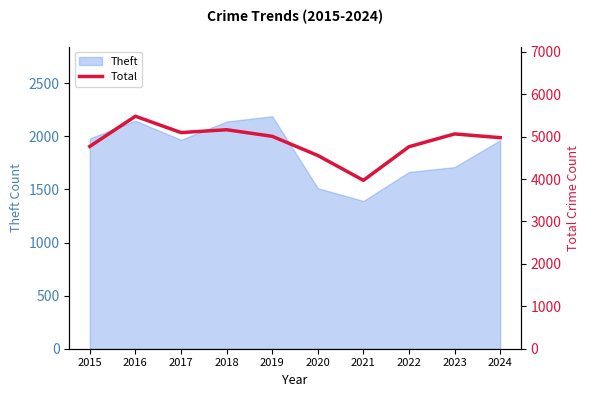

What is the minimum value shown in the chart?

3970